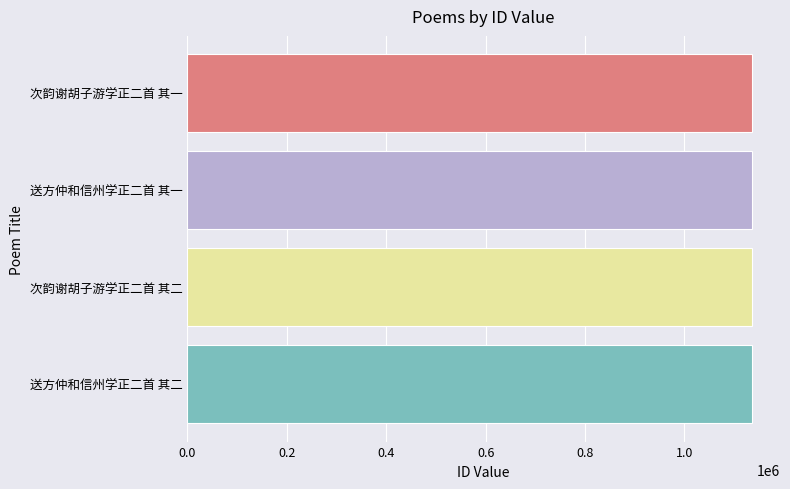

How many bars are there in total?

4